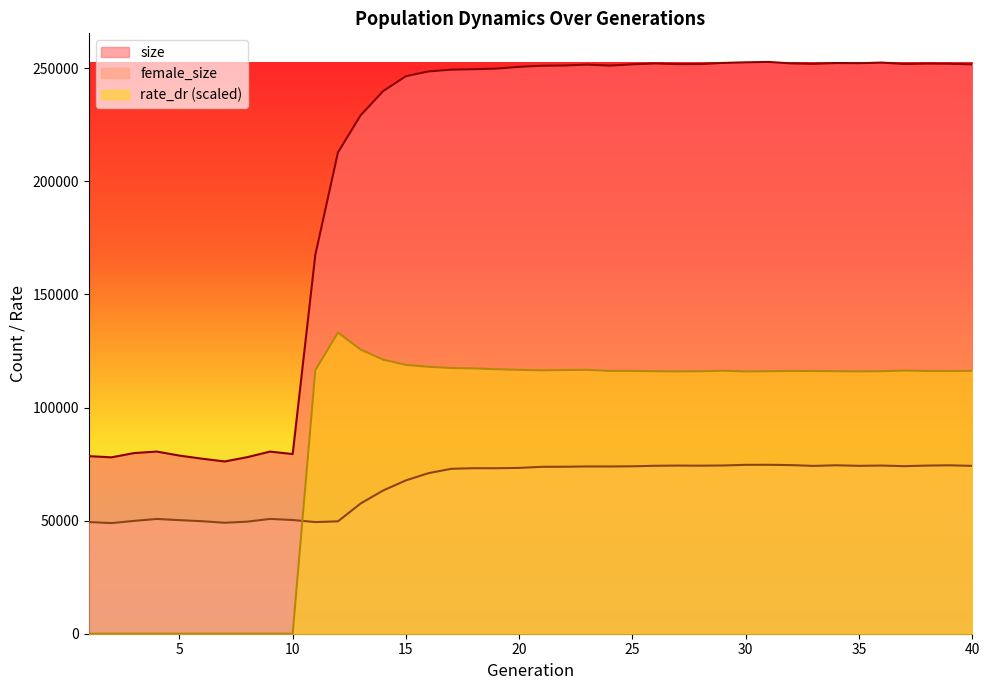

Which category has the lowest value across all series?

1